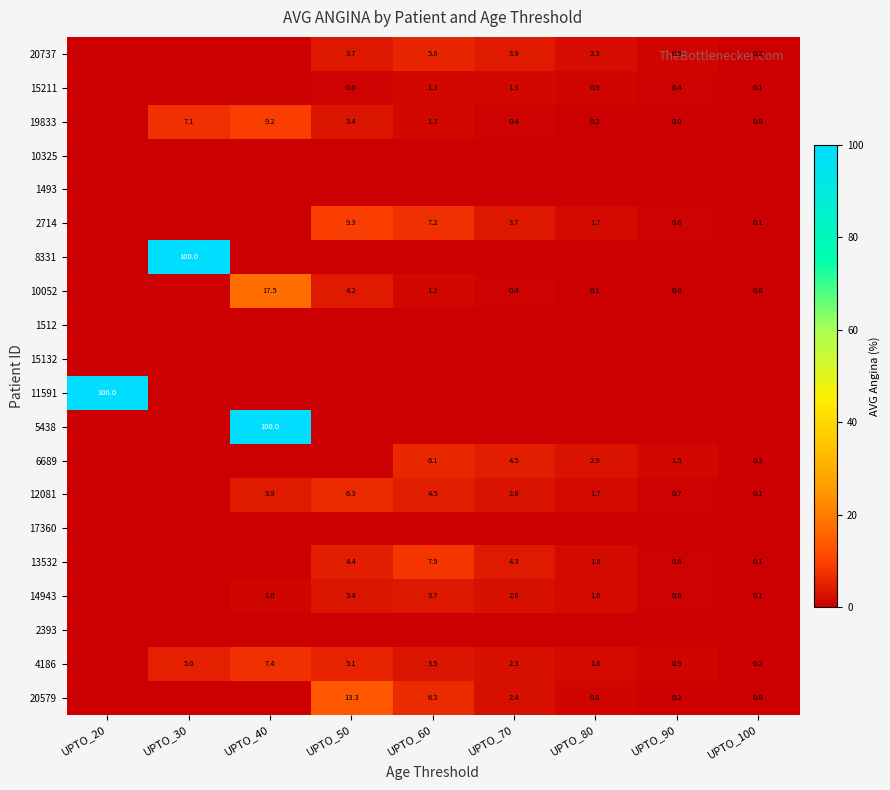

What is the total value across all series at UPTO_90?

6.6